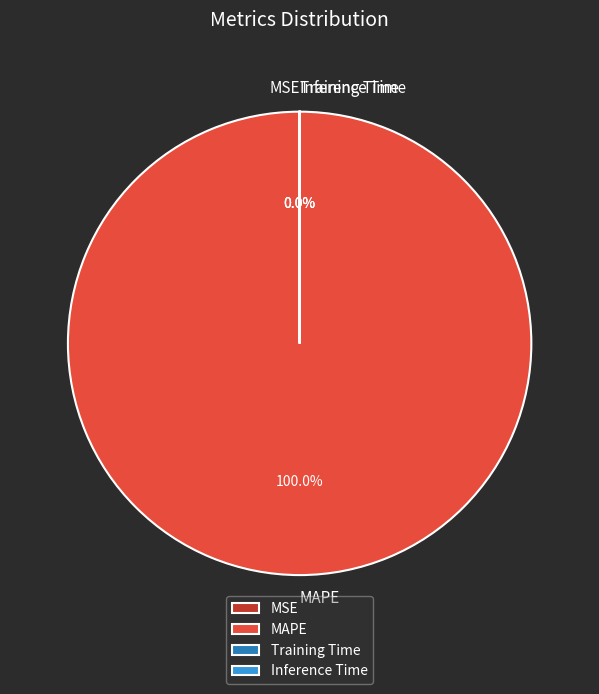

The MSE slice represents 0% of the pie. True or false?

True